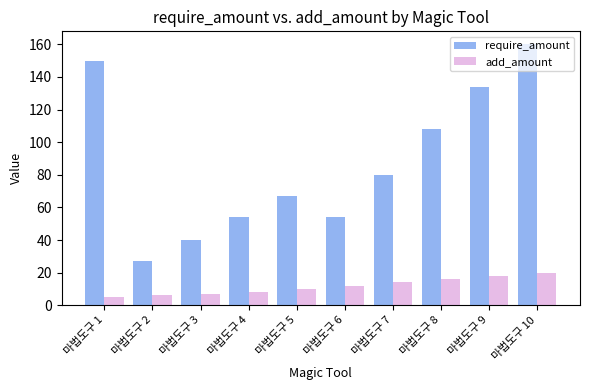

List the series in order of their overall mean, lowest first.

add_amount, require_amount